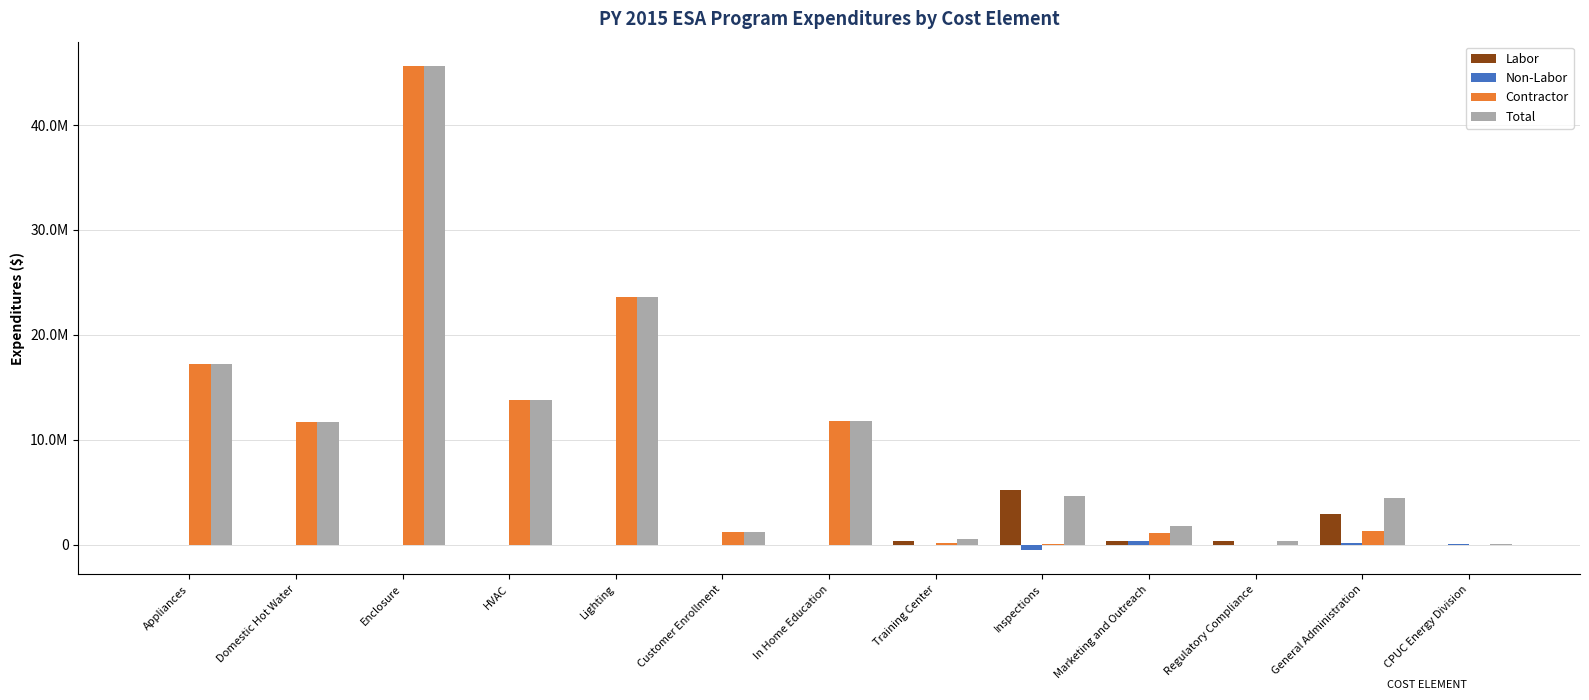

Are the bars horizontal?

No